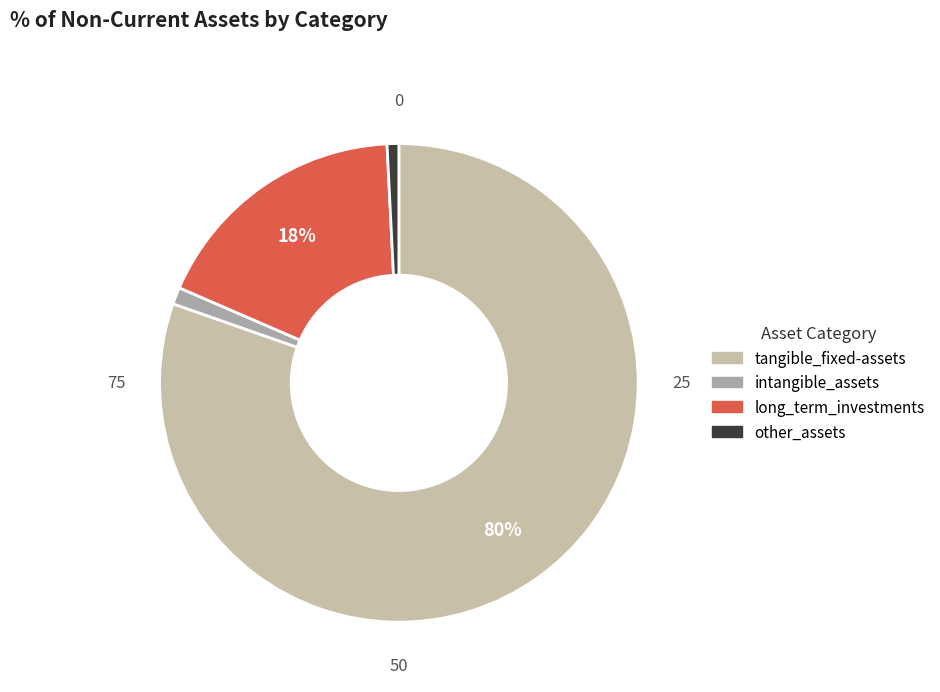

How many segments does this pie chart have?

4